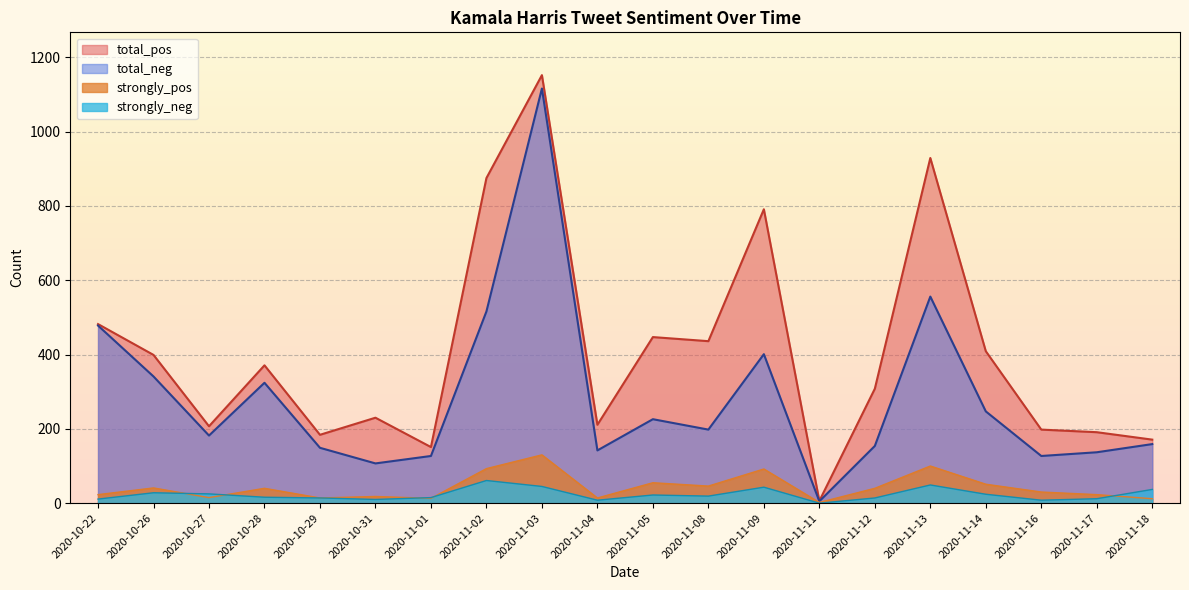

List the series in order of their peak value, highest first.

total_pos, total_neg, strongly_pos, strongly_neg